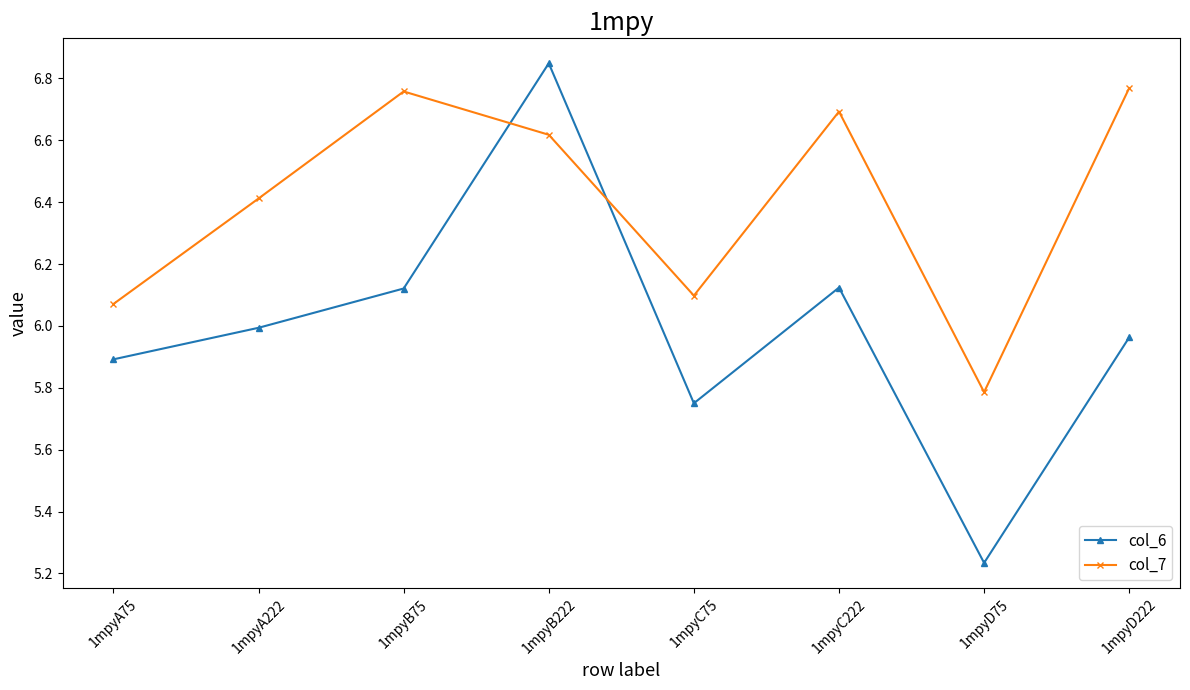

Rank the series at 1mpyA222 from highest to lowest value.

col_7, col_6